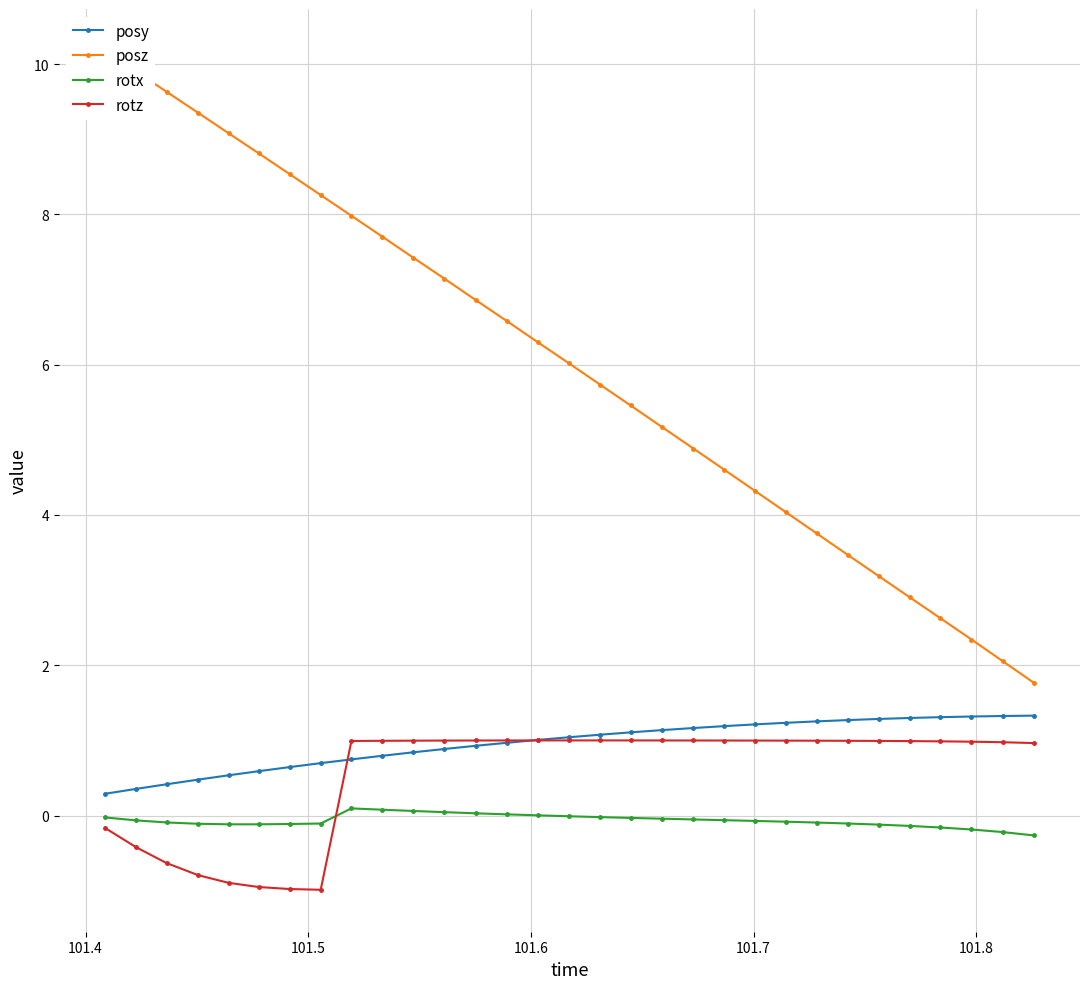

Does the chart have visible grid lines?

Yes